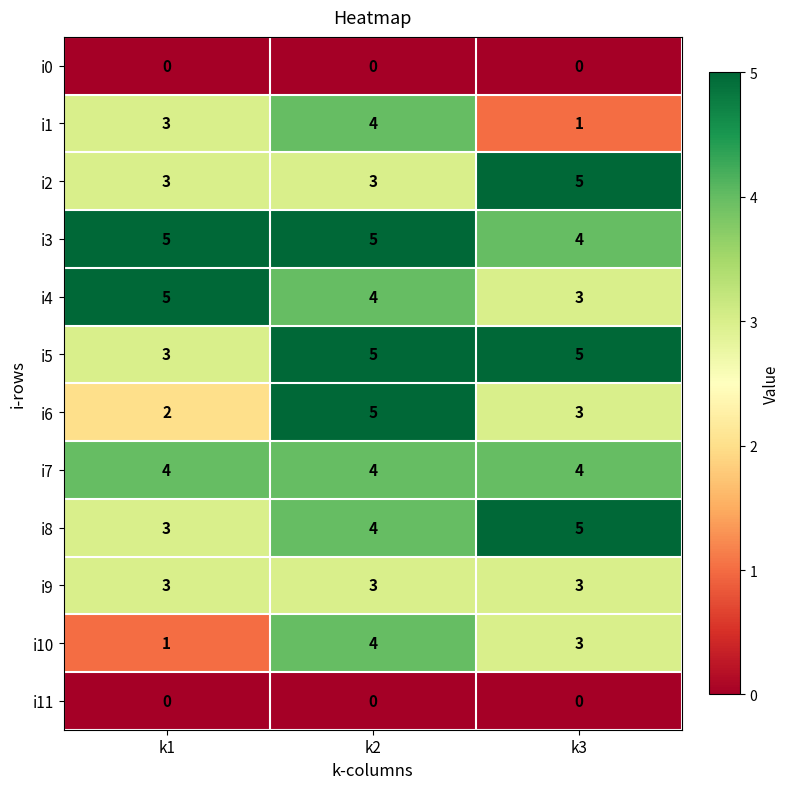

What is the sum of all i9 values?

9